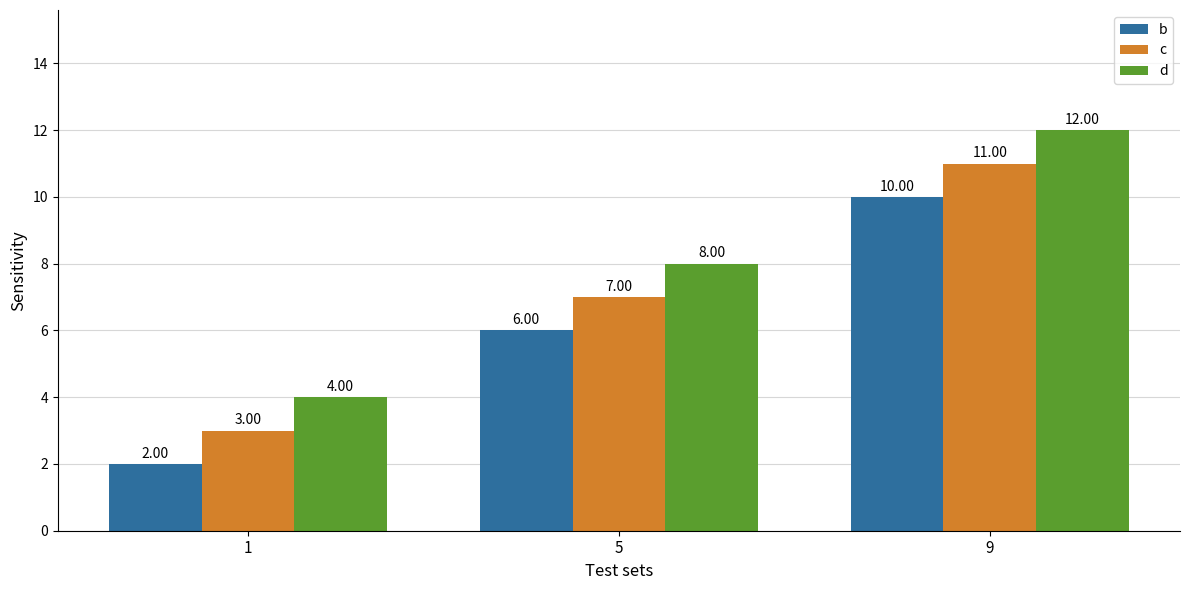

The d series shows 7 at 1. True or false?

False